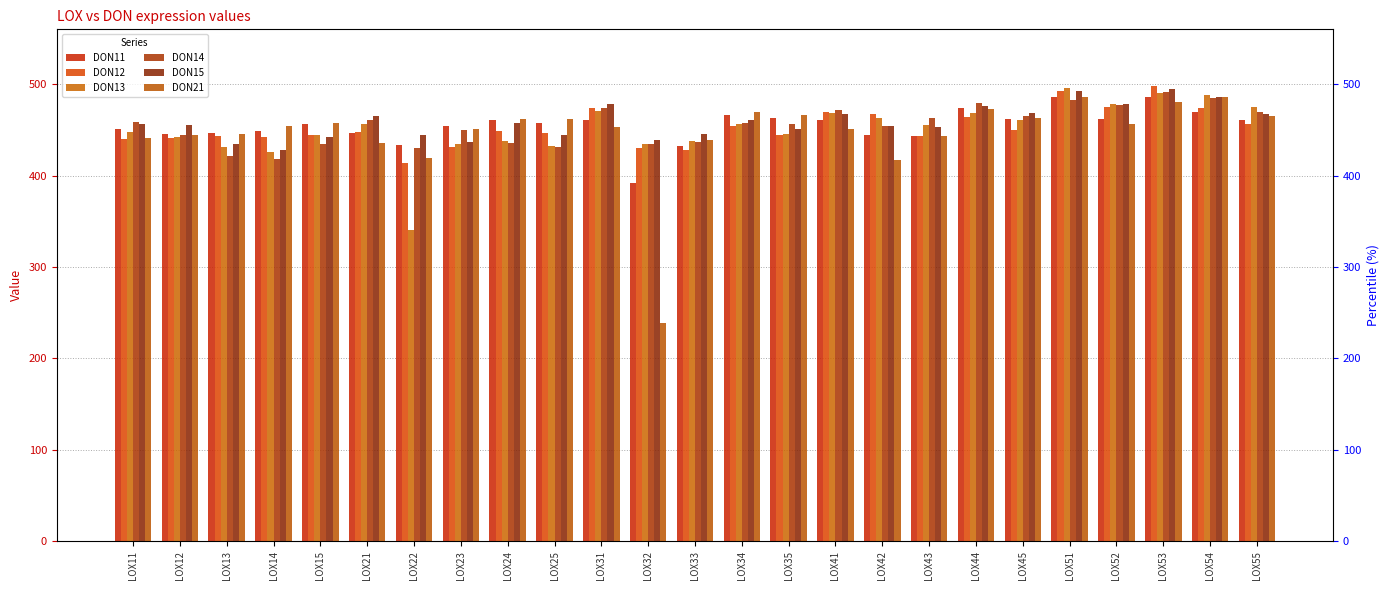

Reading left to right, list all the values displayed in this chart.

DON11: 451.2	445.5	446.6	448.8	456.1	447.0	433.2	454.0	461.0	457.8	460.6	391.7	432.1	466.2	463.3	461.3	444.0	443.6	473.6	461.8	486.2	462.0	485.9	469.0	460.4
DON12: 440.1	440.9	443.5	442.3	444.9	447.9	413.9	431.4	448.6	446.3	473.7	430.1	427.7	454.4	444.2	469.6	467.5	443.3	464.0	449.5	492.2	474.7	498.3	474.5	456.9
DON13: 448.1	442.3	431.3	425.5	444.6	456.1	340.6	434.1	438.3	432.4	470.8	434.1	437.8	456.4	445.3	467.9	462.6	455.2	469.0	460.3	495.3	478.5	490.3	487.8	475.5
DON14: 459.1	444.8	421.5	418.1	434.8	461.0	429.9	450.1	435.5	431.4	474.2	434.8	437.1	457.2	456.7	471.2	454.3	463.3	479.2	465.5	482.7	477.7	491.1	485.3	469.4
DON15: 456.0	455.3	434.1	428.5	442.7	465.4	443.9	436.7	457.4	444.3	478.2	439.3	445.0	461.1	450.8	466.9	453.9	453.4	475.9	468.7	492.9	478.1	495.2	486.5	467.1
DON21: 441.3	444.7	445.5	454.1	457.5	436.0	419.7	450.5	462.4	461.4	452.7	239.1	438.9	469.0	466.7	450.7	417.5	443.0	473.0	463.2	486.4	456.7	480.4	485.6	465.7